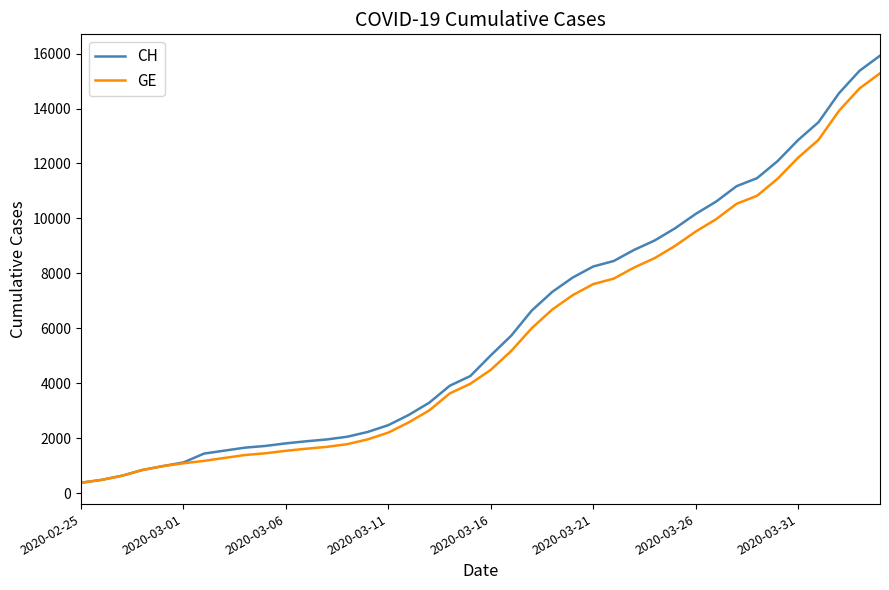

Is this an area chart (filled region under the line)?

No